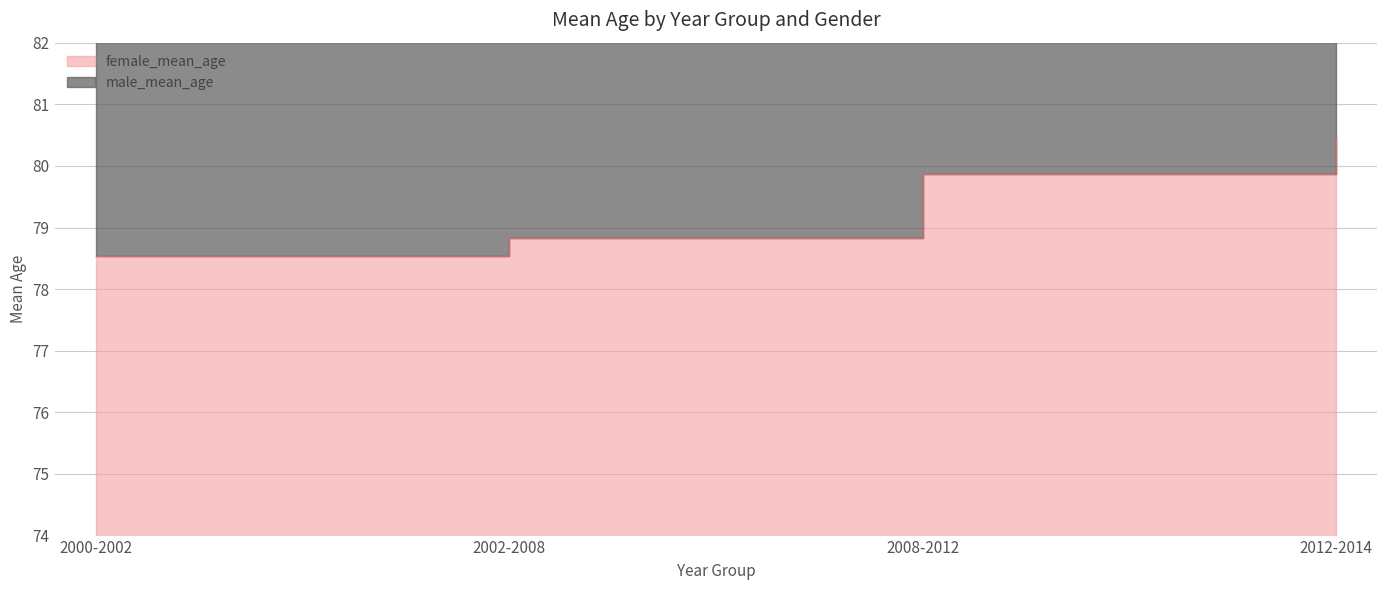

Reading left to right, what are all the values shown in this chart?

male_mean_age: 2000-2002=155.2	2002-2008=156.0	2008-2012=158.1	2012-2014=159.3
female_mean_age: 2000-2002=78.5	2002-2008=78.8	2008-2012=79.9	2012-2014=80.4